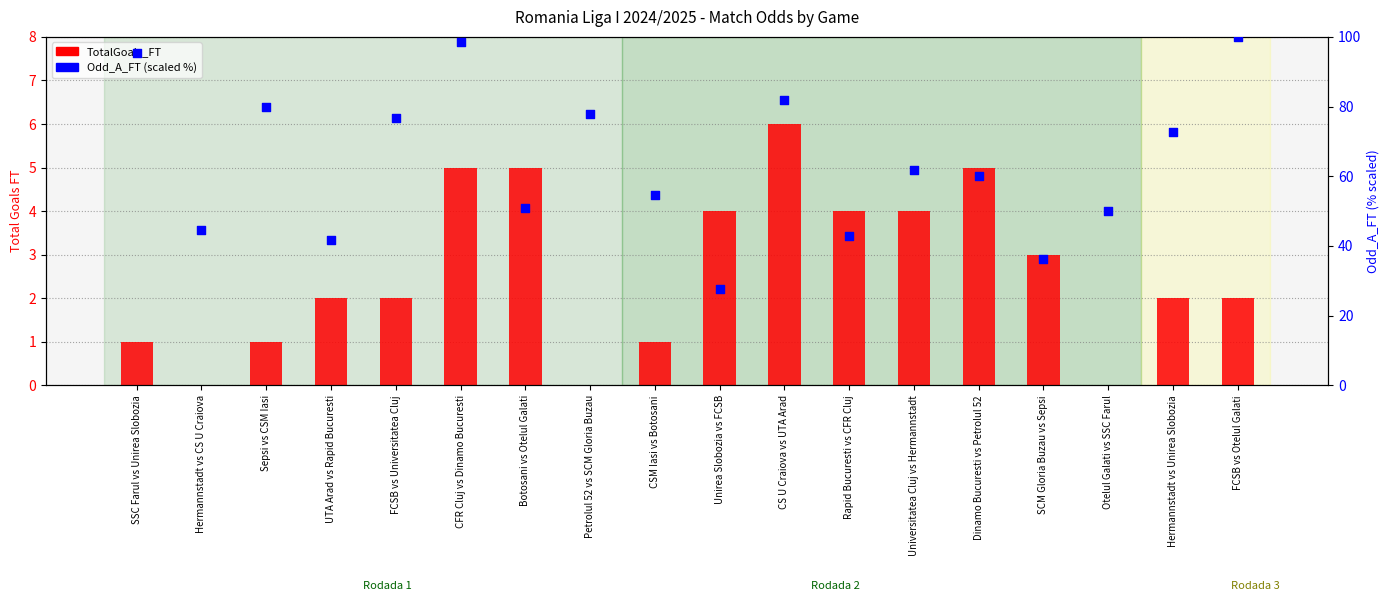

Which series contains the lowest Y value?

TotalGoals_FT